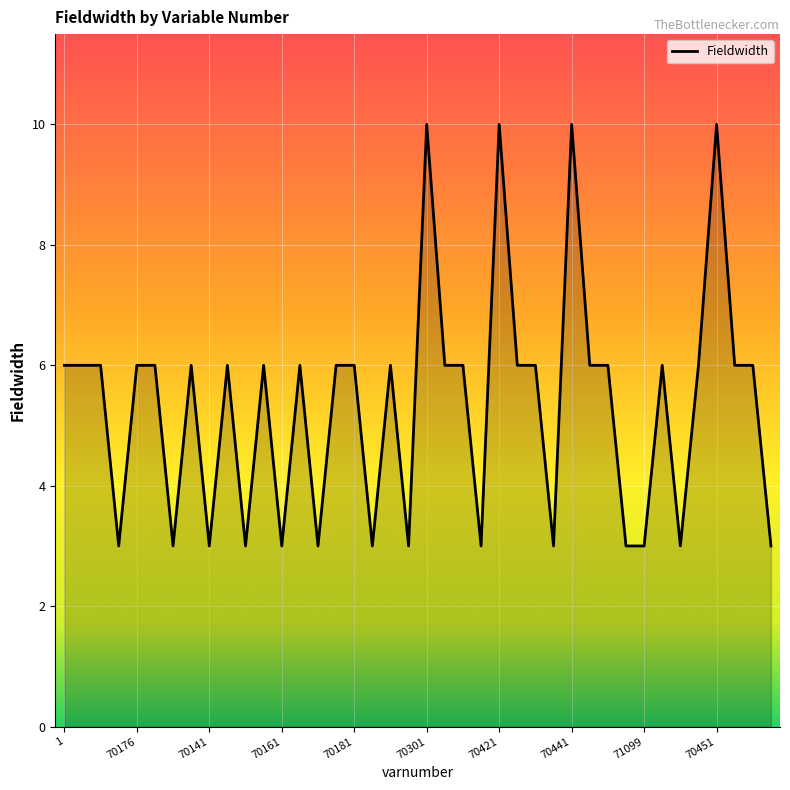

What is the maximum value shown in the chart?

10